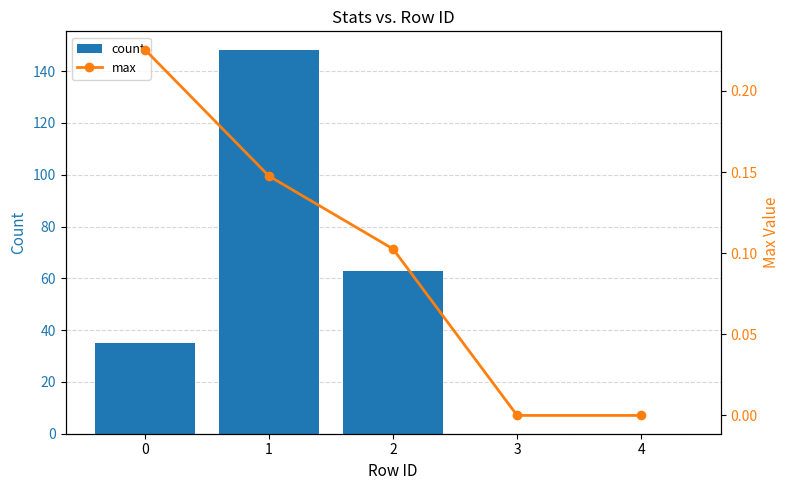

How many distinct data groups are displayed?

2